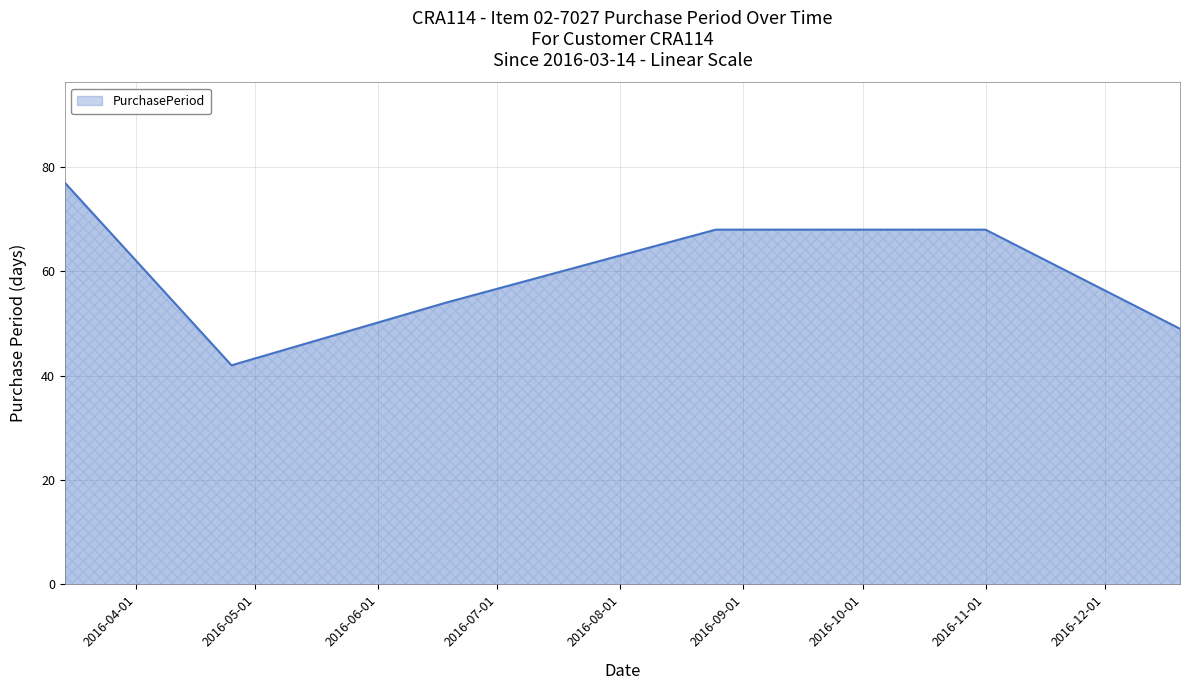

True or false: there are more than 1 points higher than both neighbors.

False